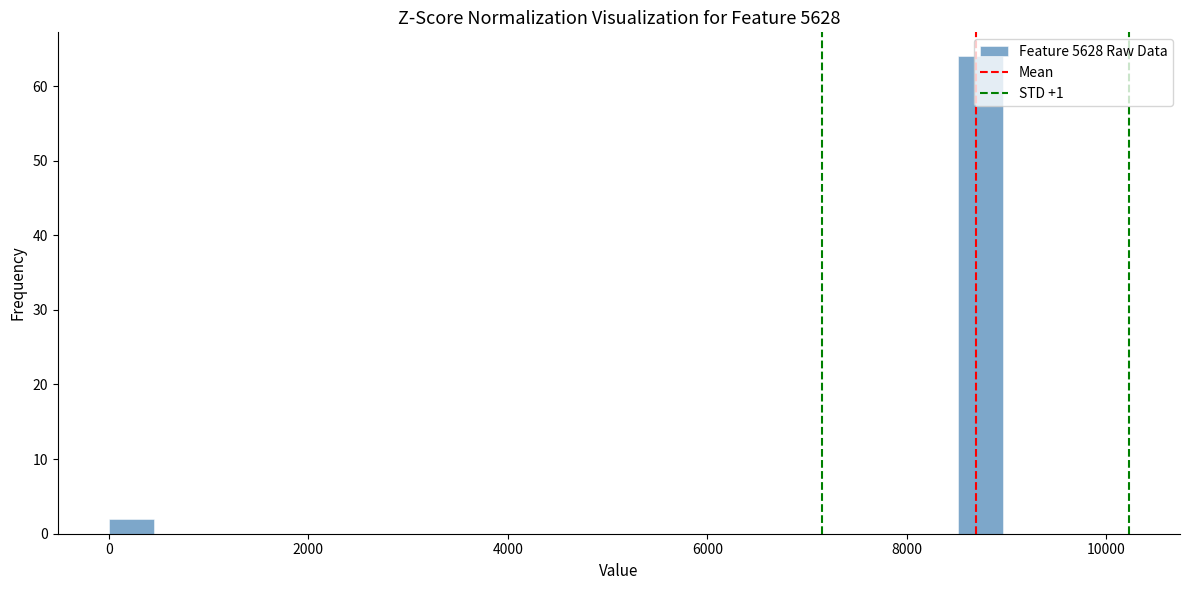

Around what value on the x-axis is the tallest bar? Give the approximate position of its centre, as read against the axis.

8800